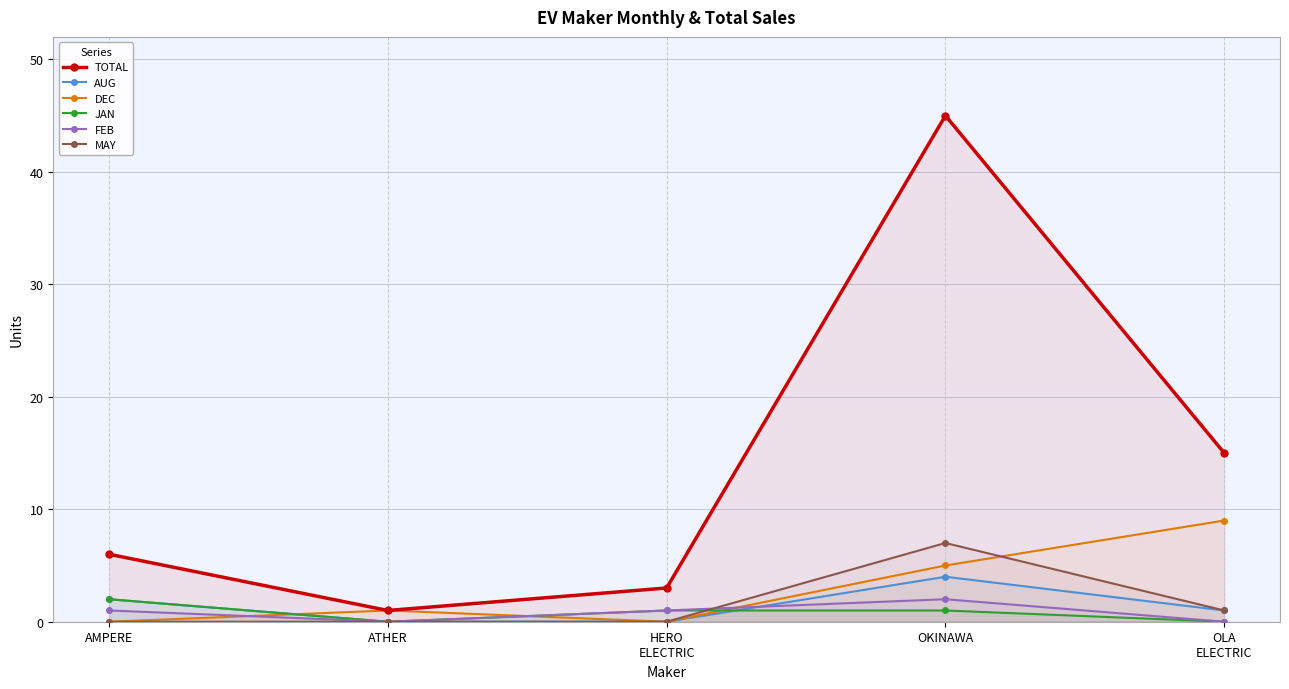

Where is MAY nearest to the value 3?

OLA
ELECTRIC